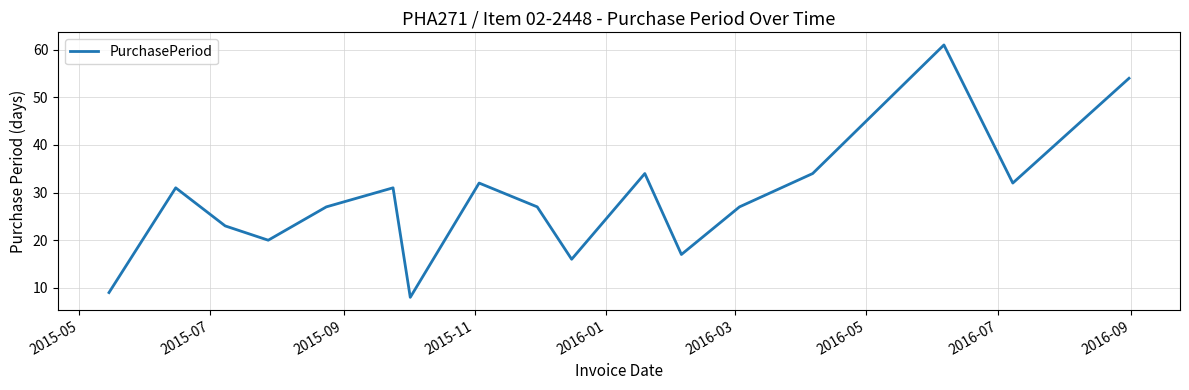

What is the greatest value displayed?

61